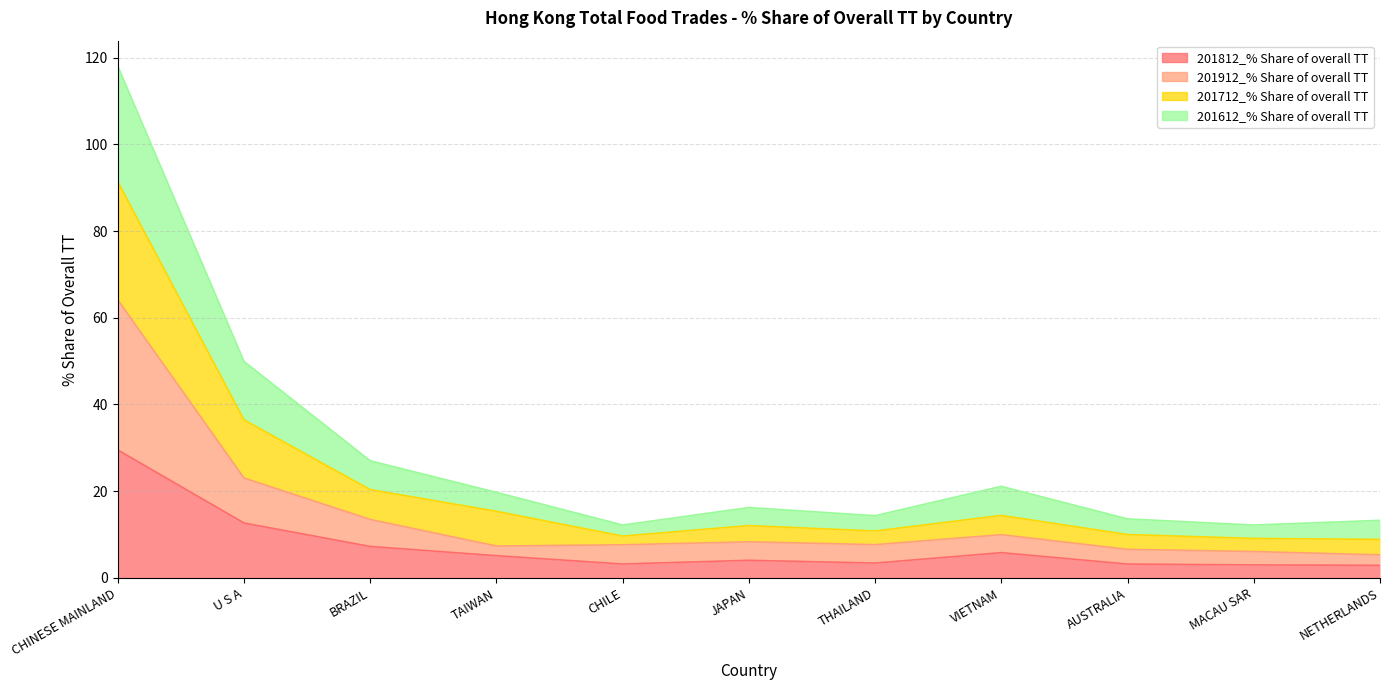

In 201912_% Share of overall TT, how many points are lower than both neighbors (excluding endpoints)?

2